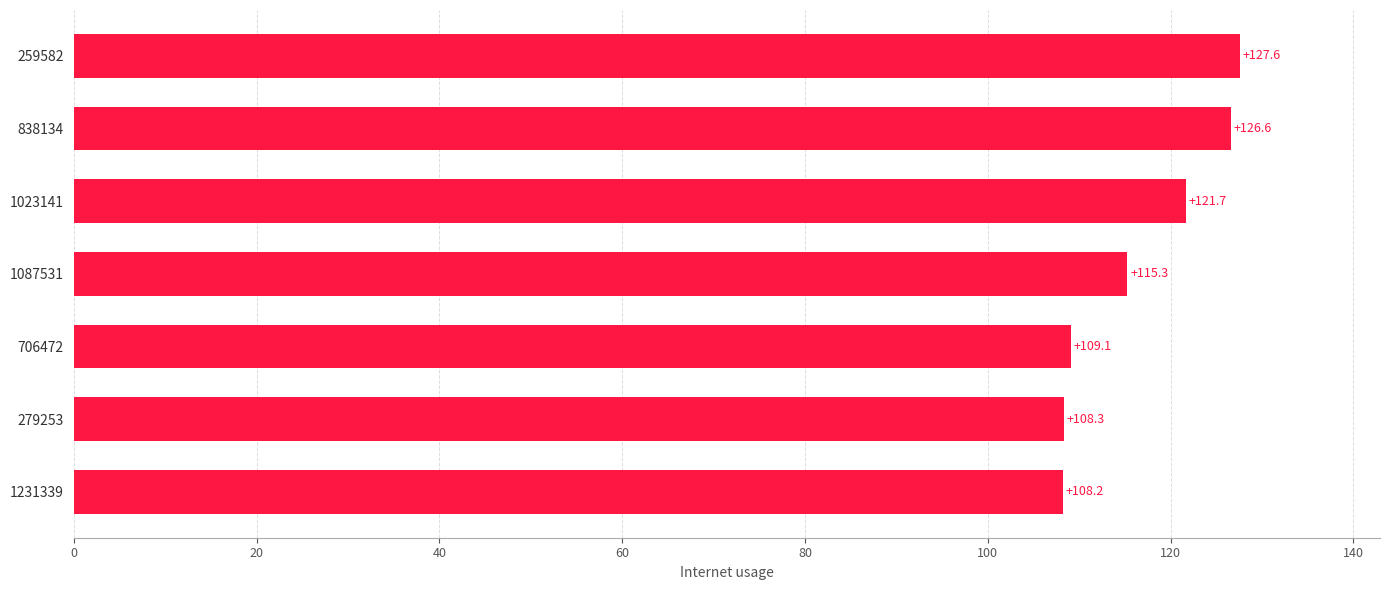

Count the number of values greater than 115.

4